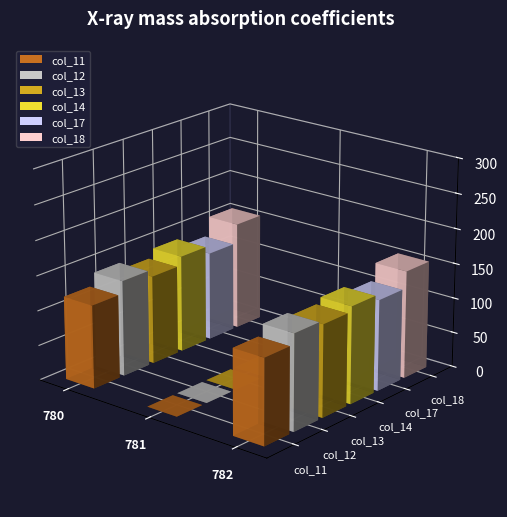

At which category is the sum across all series the highest?

782